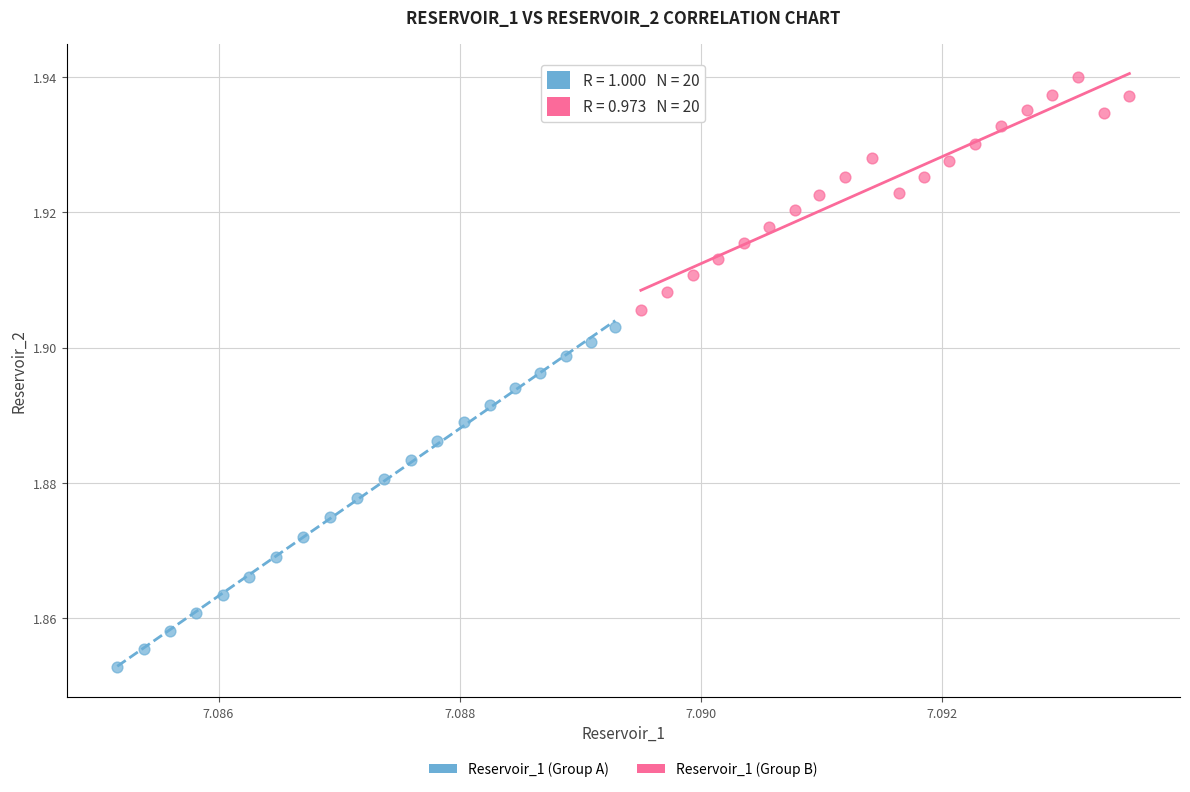

Which series contains the highest Y value?

Reservoir_1 (Group B)